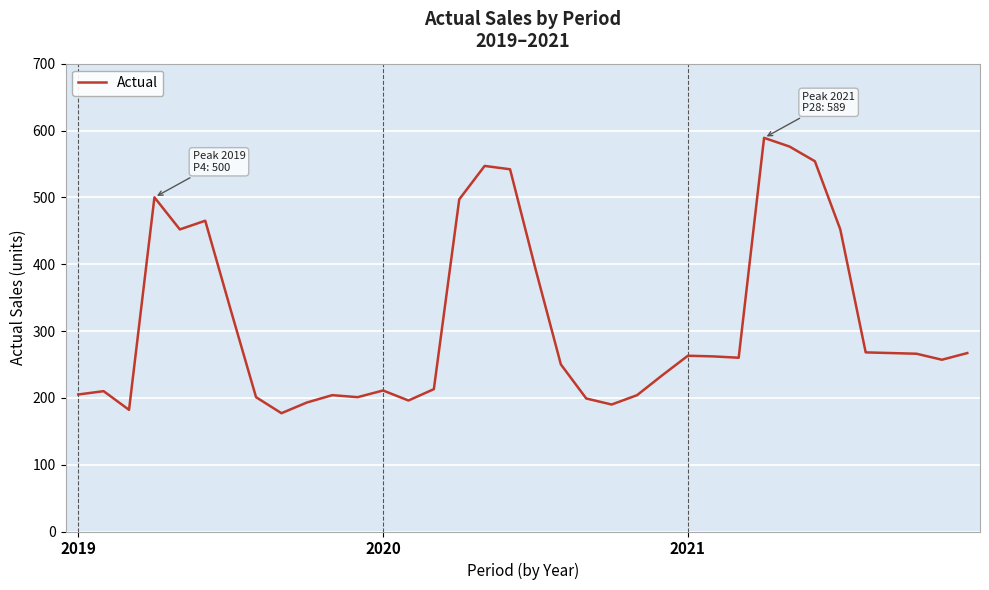

What is the smallest value displayed?

177